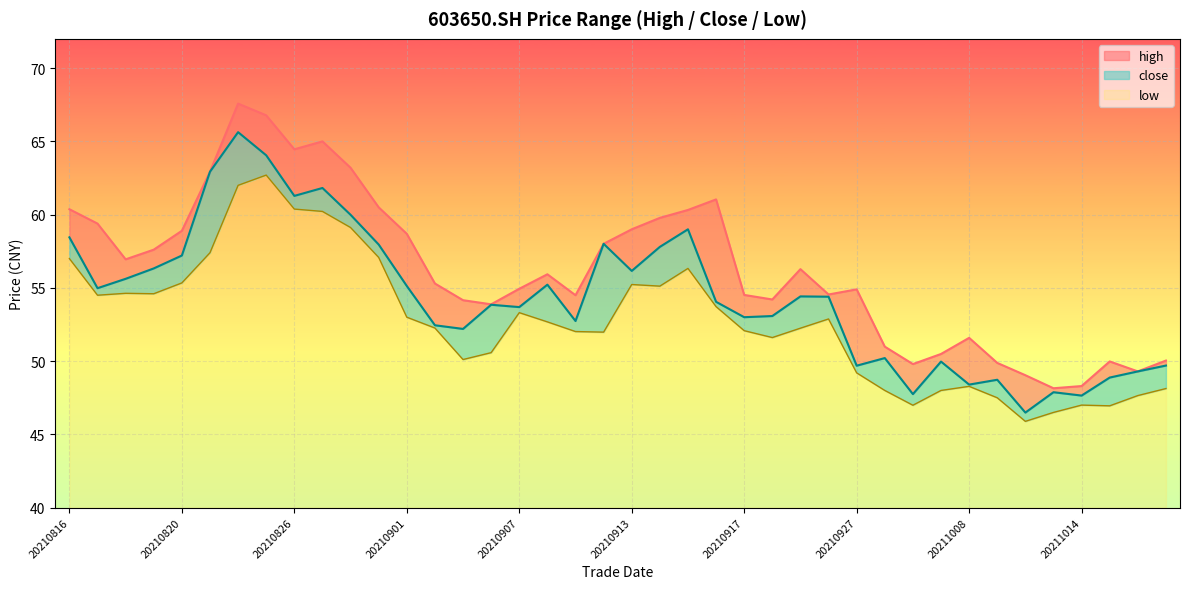

Is the value of close at 20210827 greater than the value of low at 20211018?

Yes